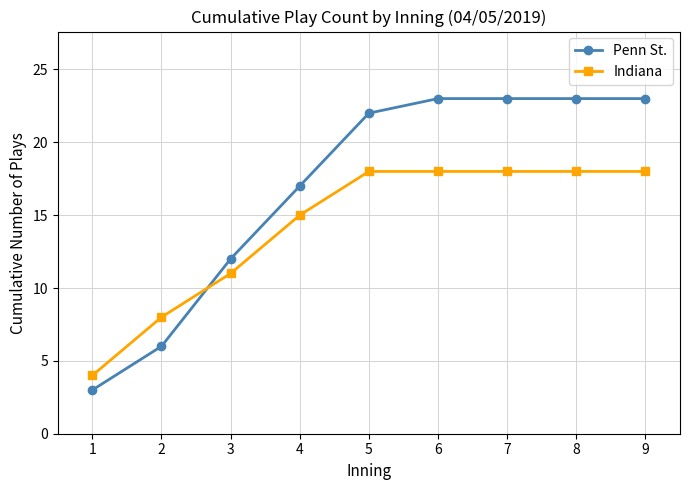

Which series has the largest range (max minus min)?

Penn St.